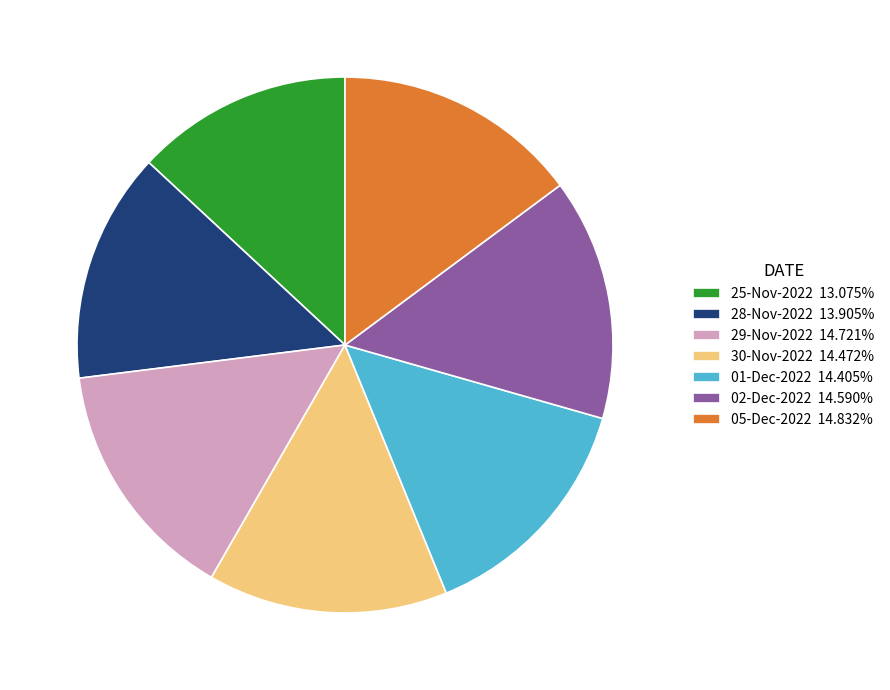

Does 05-Dec-2022 represent more than half of the total?

No